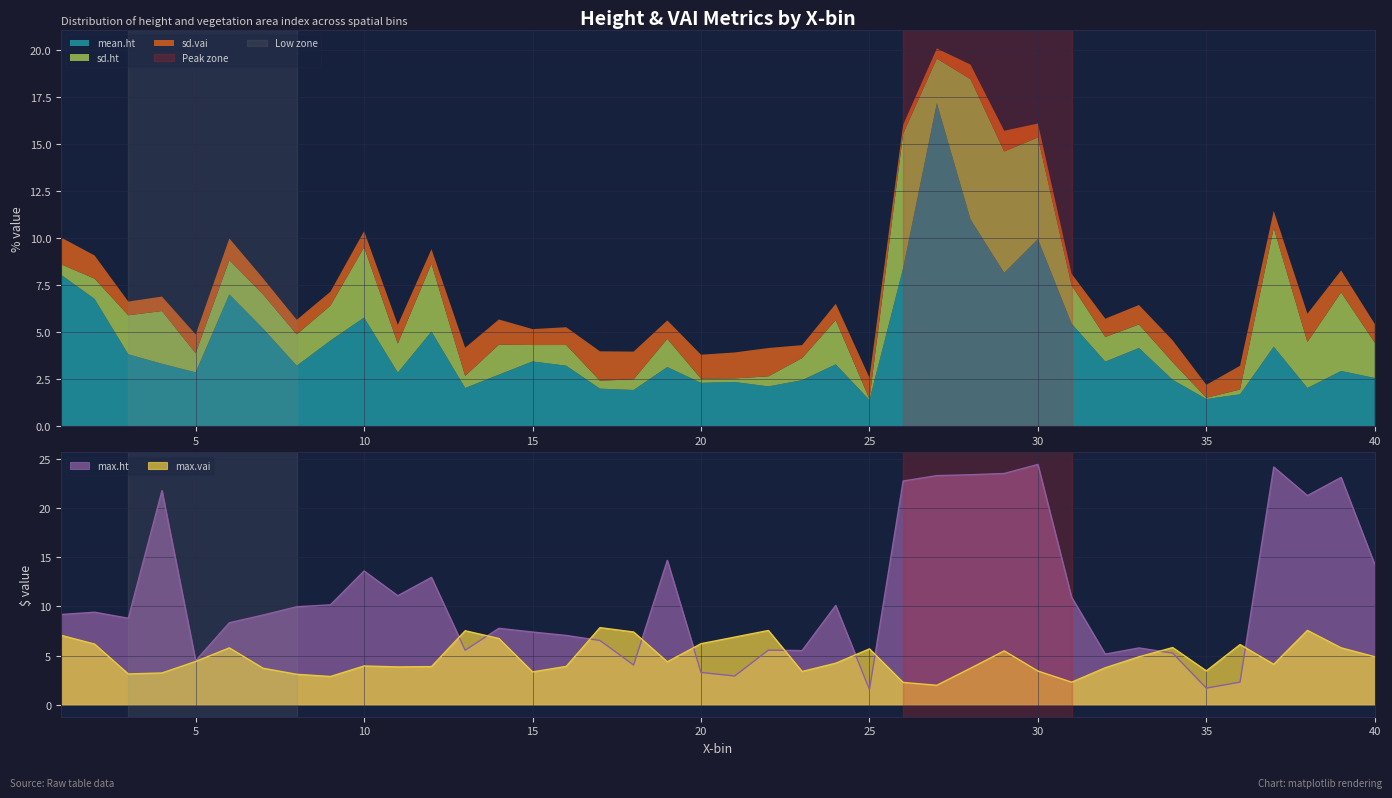

How many lines are shown in the chart?

5